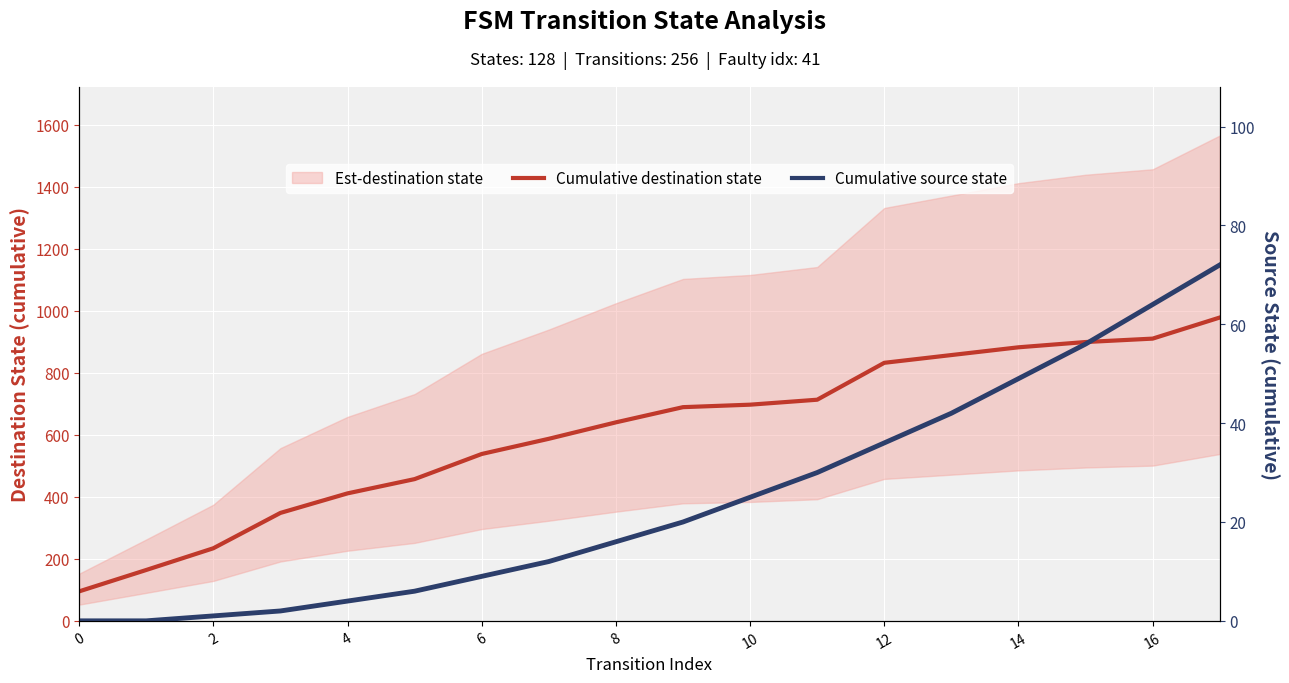

Which series has the largest range (max minus min)?

Cumulative destination state